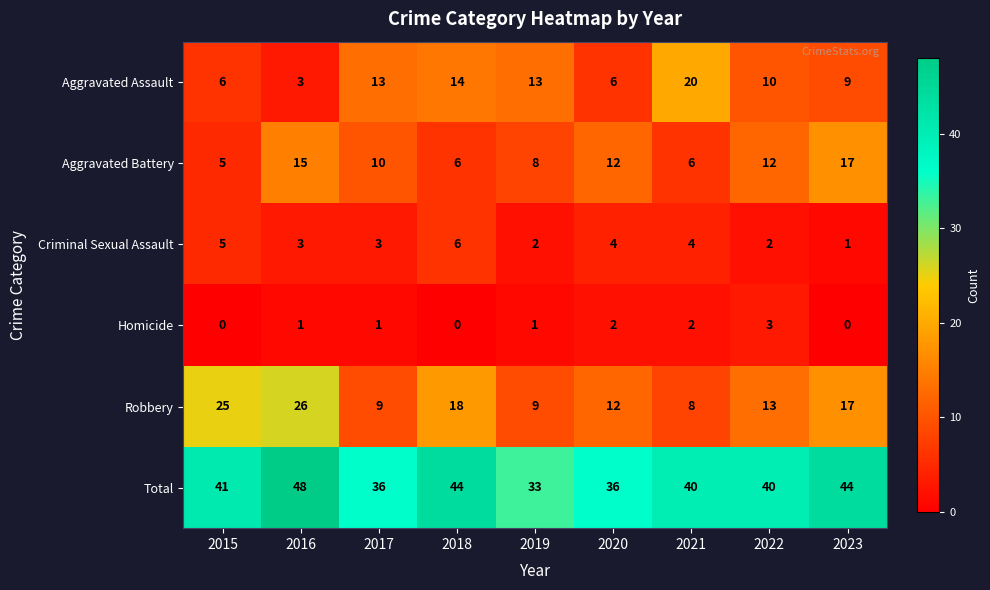

What is the difference between the highest and lowest values at 2019?

32